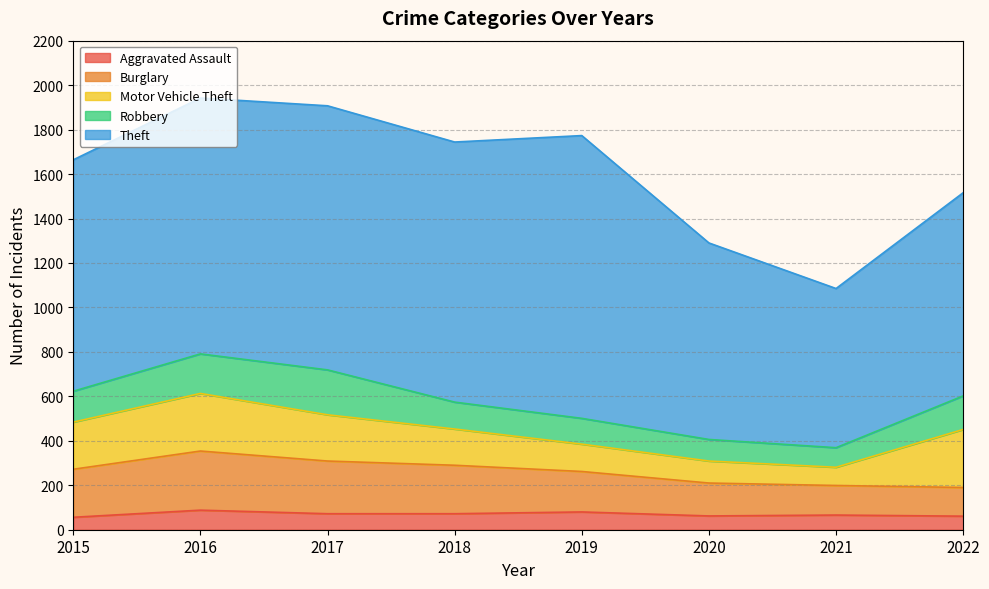

Which category has the lowest value in the Motor Vehicle Theft series?

2021